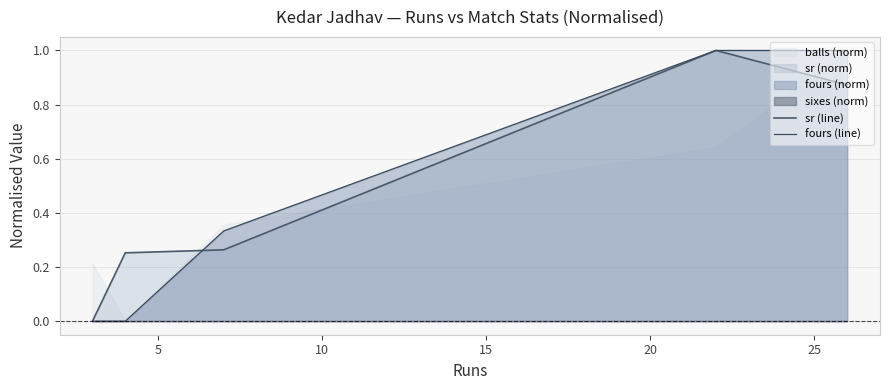

What is the average value of the fours (line) series?

0.5